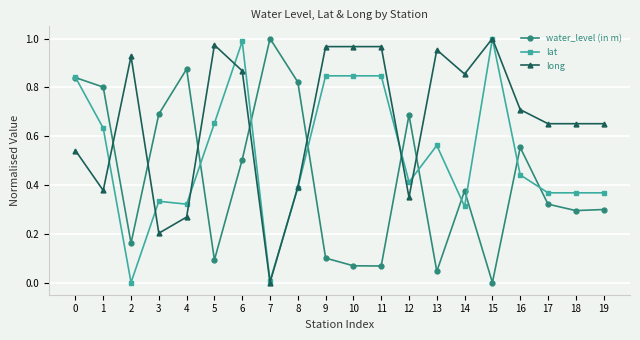

Rank the series by their average value, from lowest to highest.

water_level (in m), lat, long